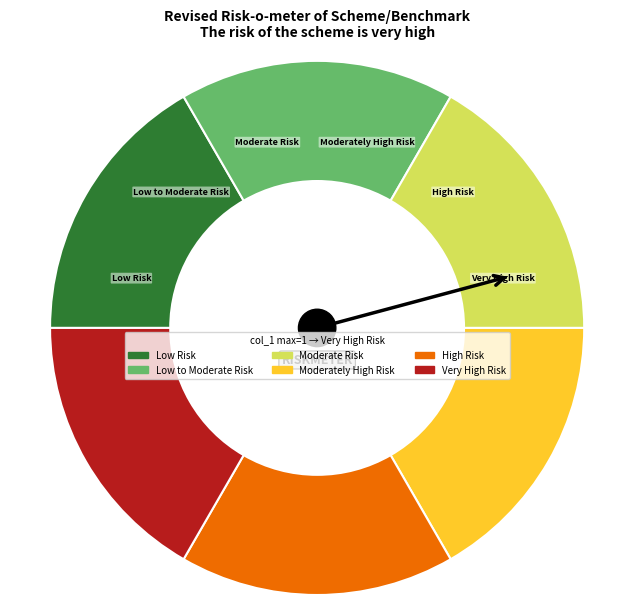

Does any single category account for the majority?

No